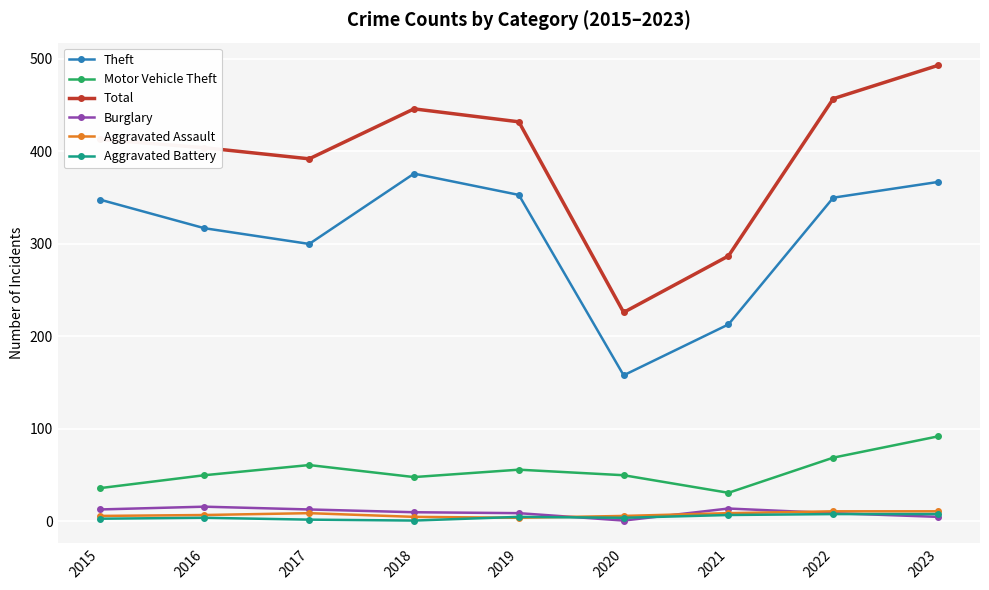

Is it true that Burglary equals 9 at 2022?

True